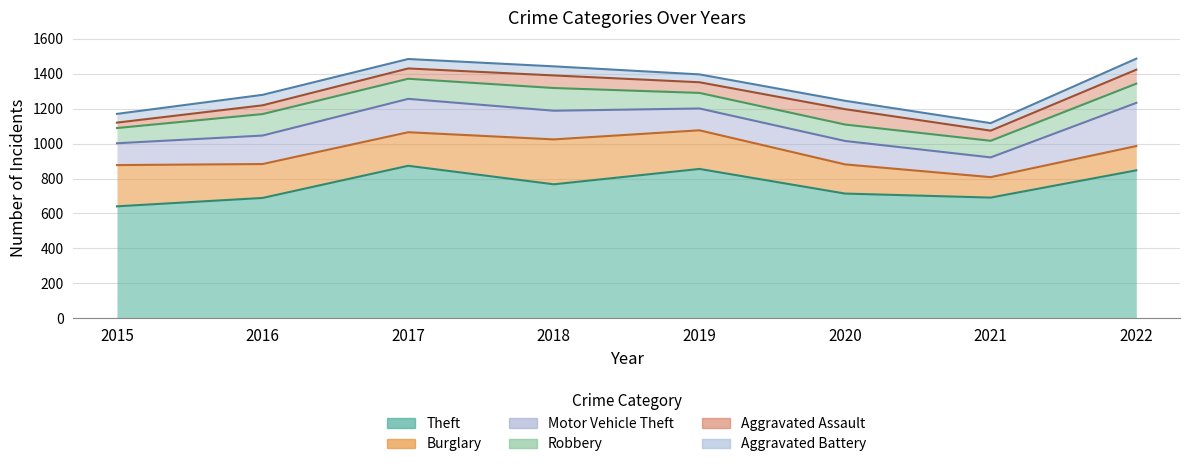

Reading left to right, list all the values displayed in this chart.

Theft: 641	689	873	767	855	714	691	847
Burglary: 236	194	192	257	221	167	117	139
Motor Vehicle Theft: 125	163	191	164	125	134	113	247
Robbery: 87	123	115	130	89	94	95	110
Aggravated Assault: 31	50	59	72	61	88	58	80
Aggravated Battery: 50	60	54	52	45	48	43	63